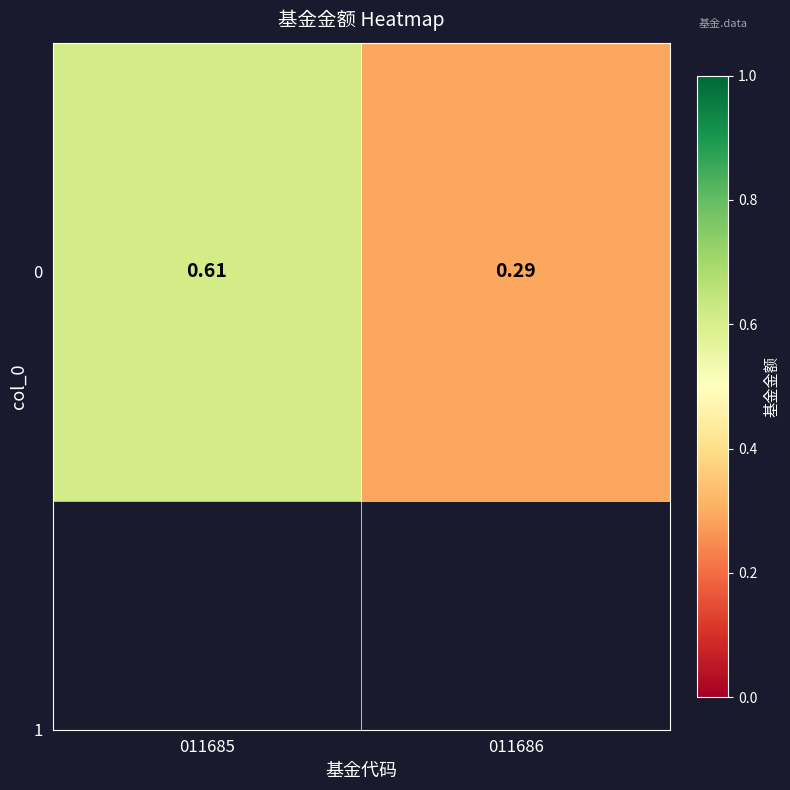

Reading left to right, what are all the values shown in this chart?

011685=0.6	011686=0.3